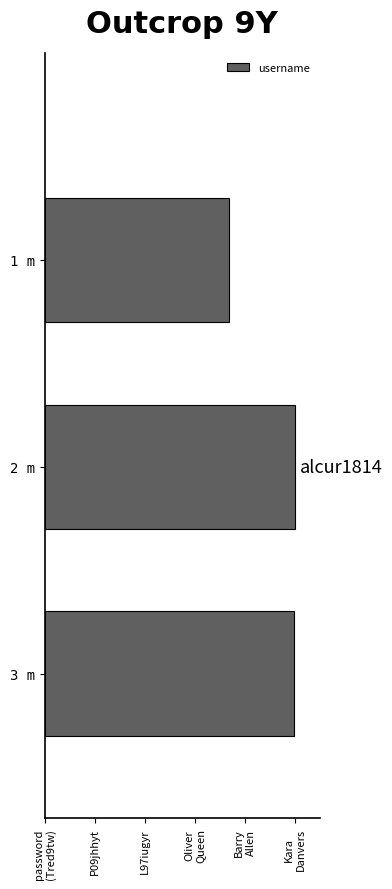

What is the maximum value shown in the chart?

1.0